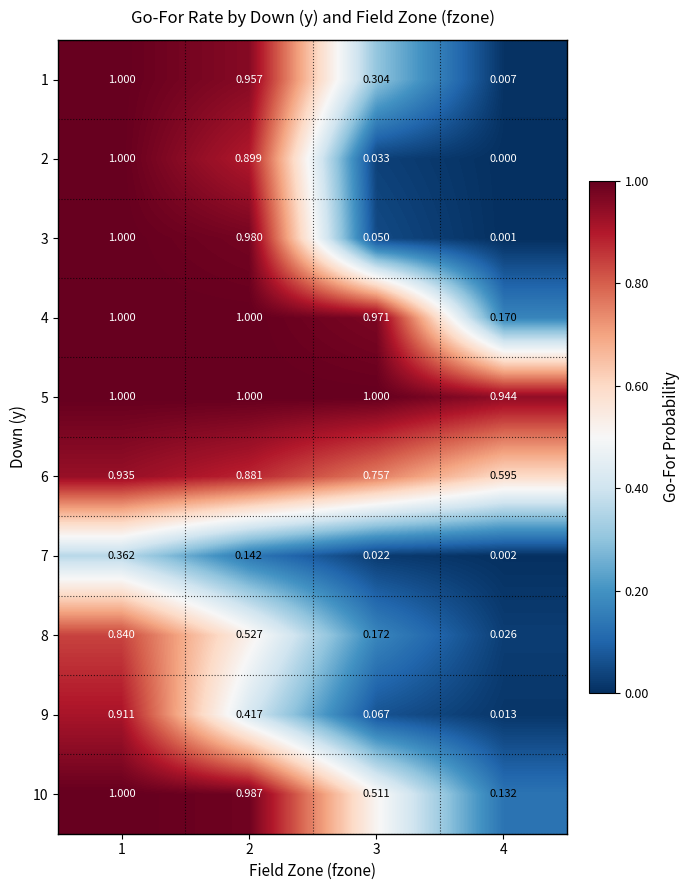

Is the value of 7 at 2 greater than the value of 4 at 2?

No